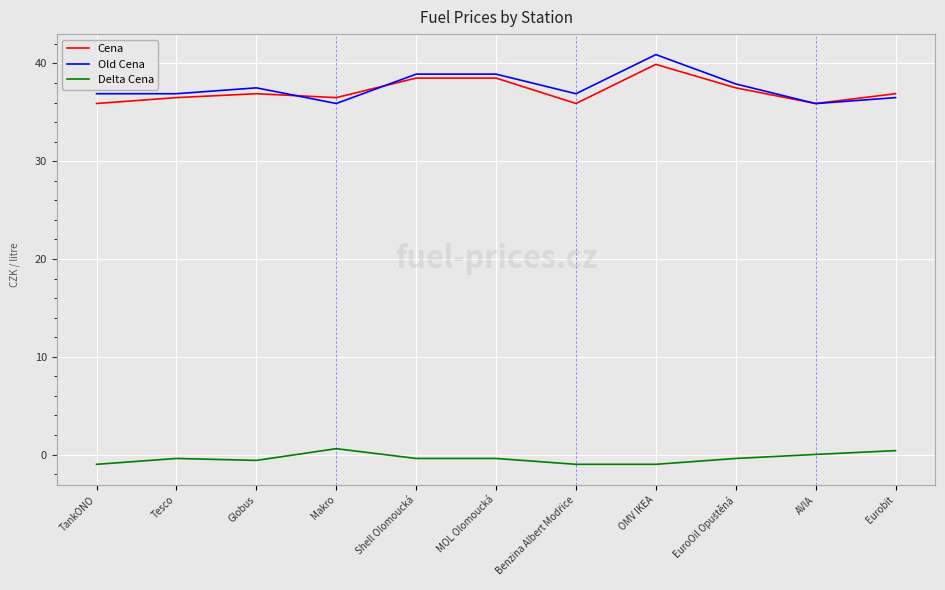

The value of Cena at MOL Olomoucká is 38.5. True or false?

True